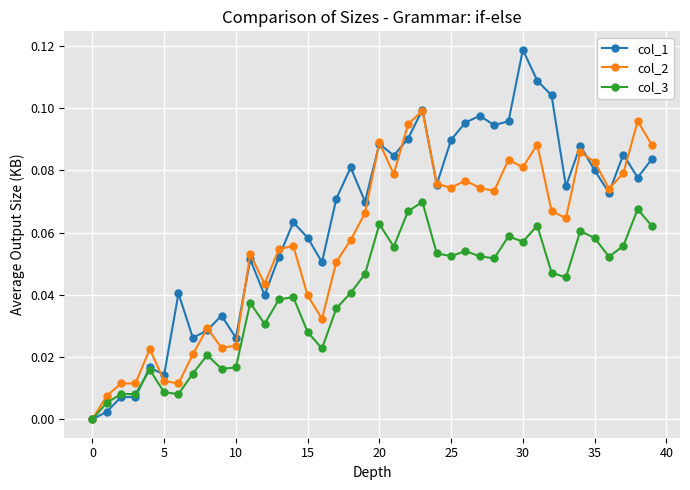

List the series in order of their overall mean, lowest first.

col_3, col_2, col_1